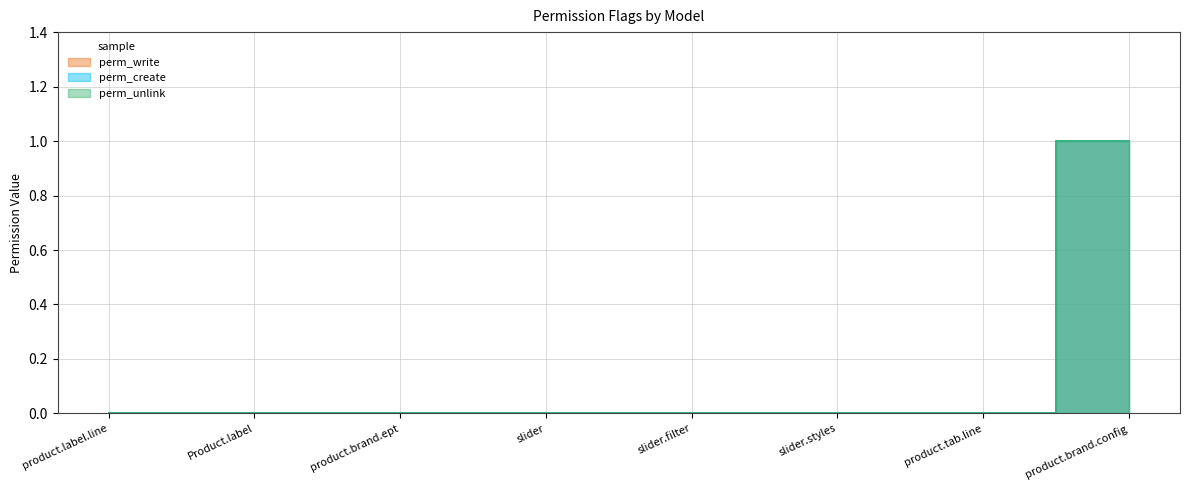

At how many categories does at least one series exceed 0?

1